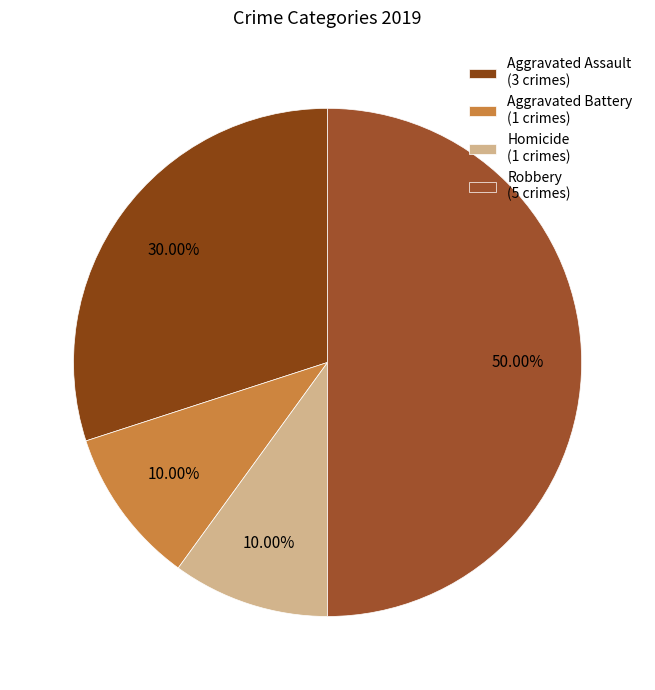

To the nearest percent, what percentage of the pie is Aggravated Assault?

30%